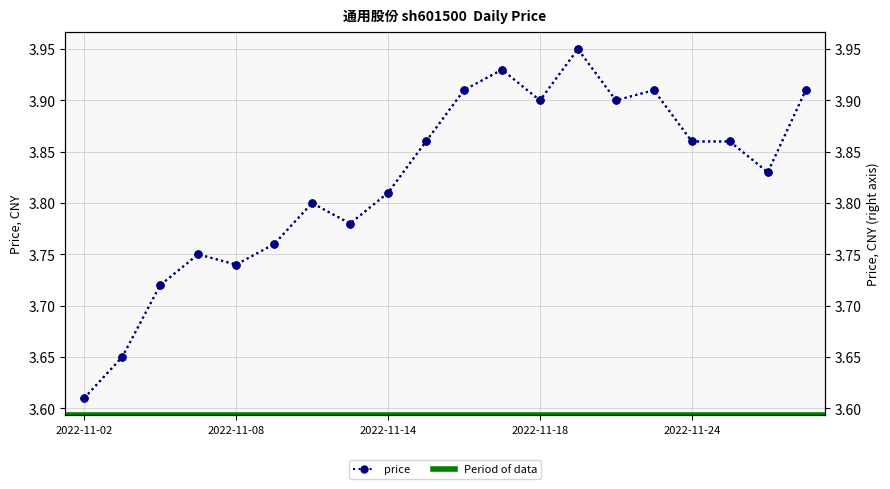

How many series are shown in this chart?

1